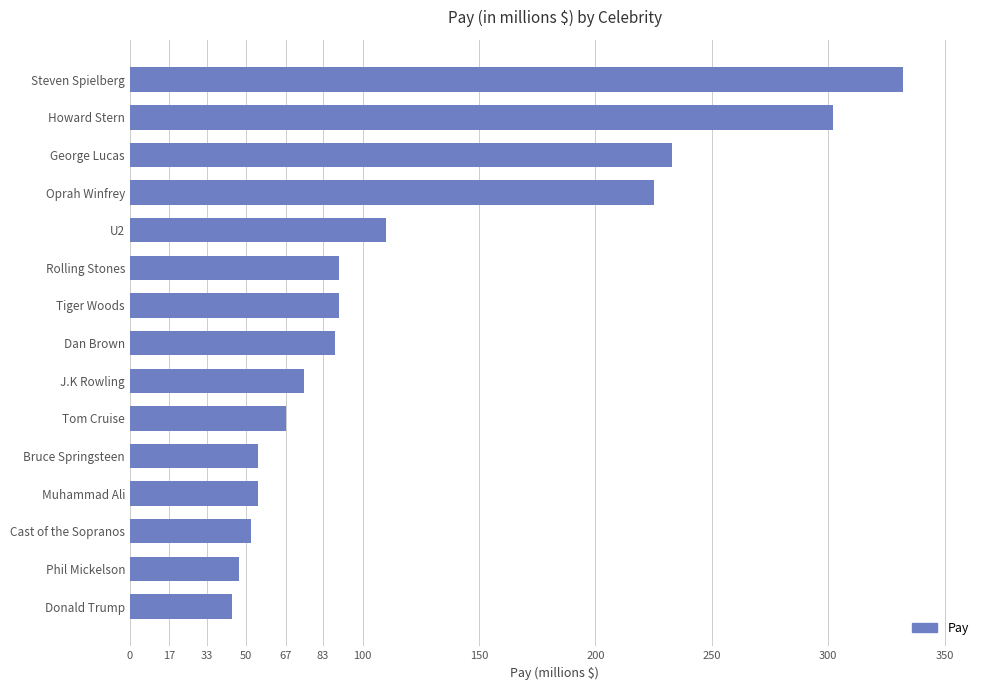

Where is the data nearest to the value 188?

Oprah Winfrey